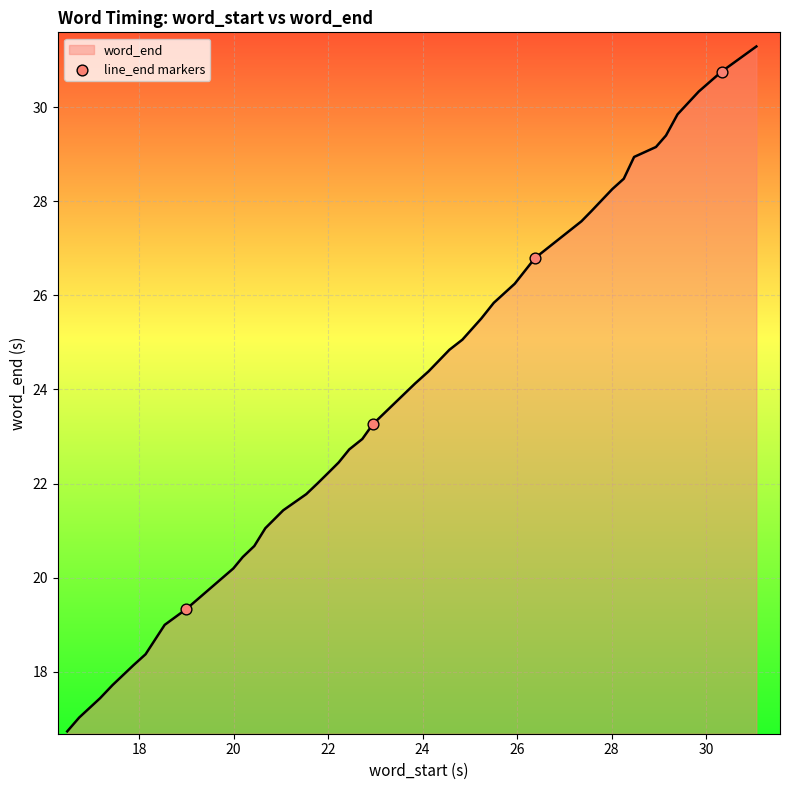

What is the greatest value displayed?

31.3